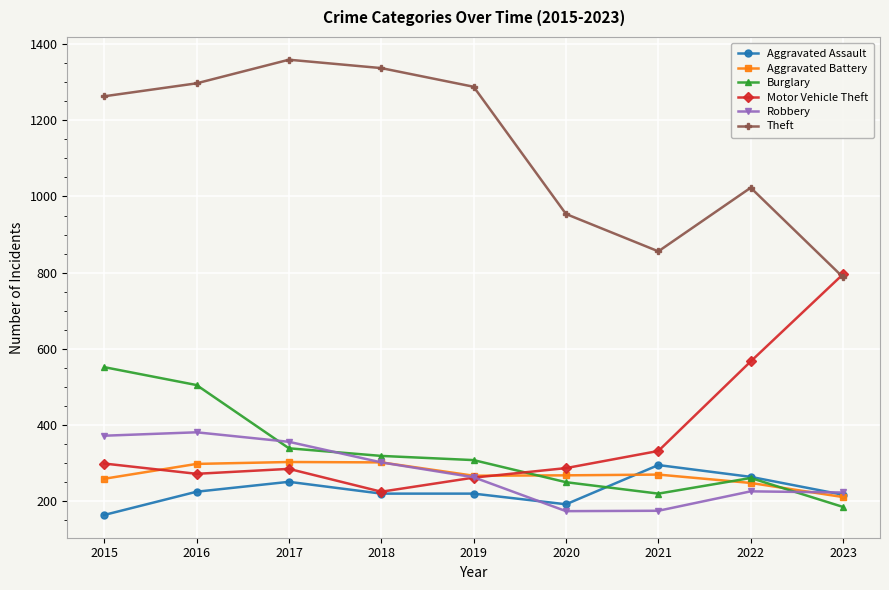

Count the number of data series in this chart.

6